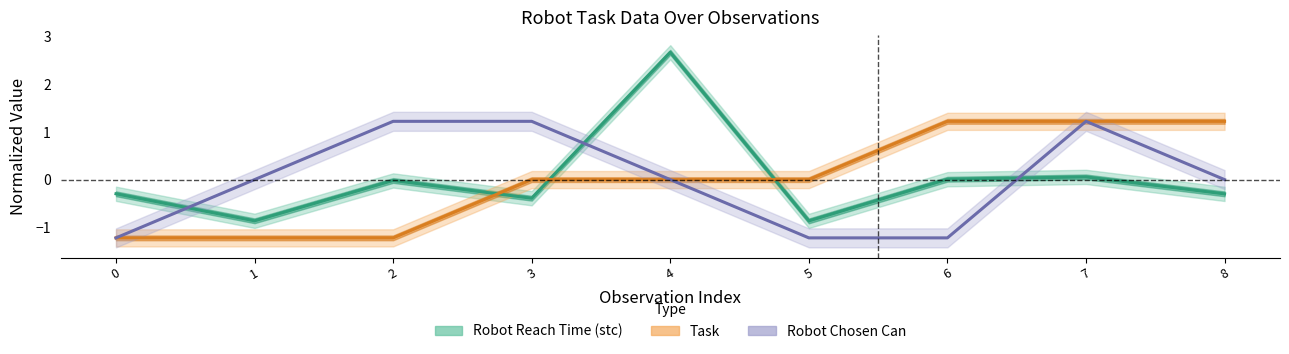

True or false: Robot Reach Time (stc) and Task intersect in this chart.

True